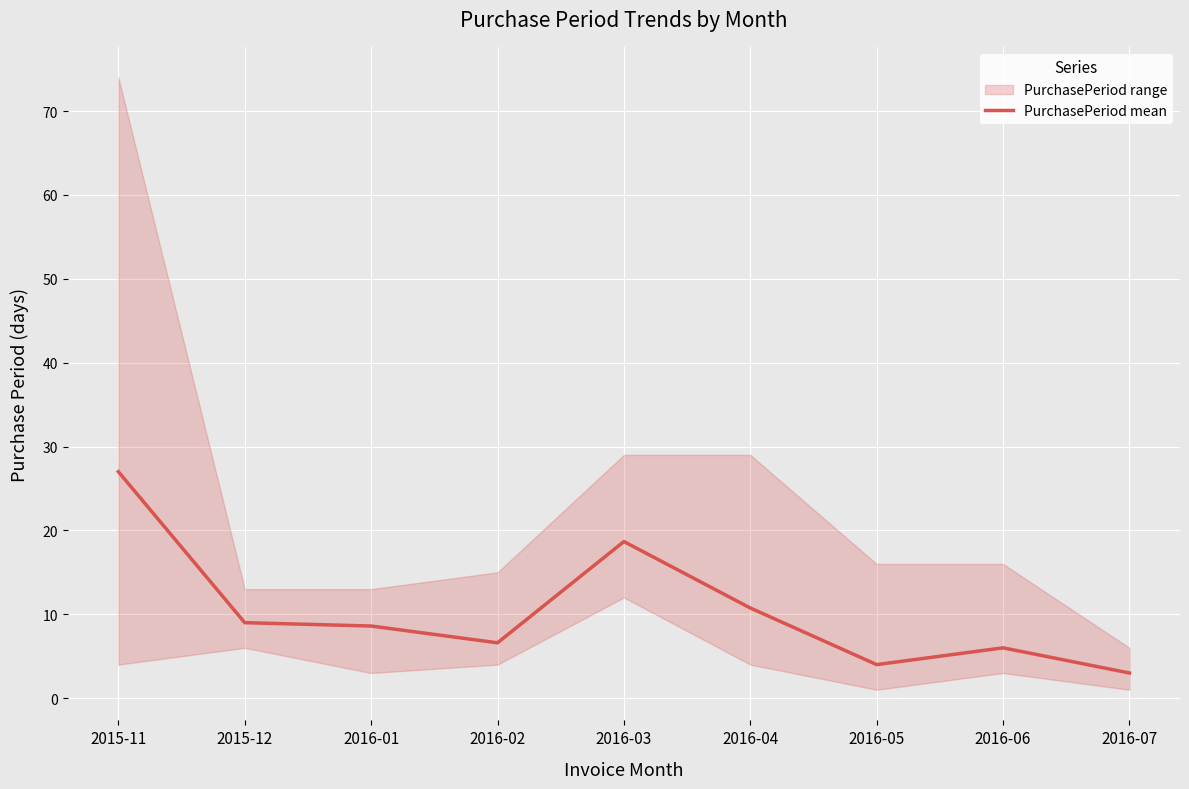

At which category does the data reach its first local valley?

2016-02